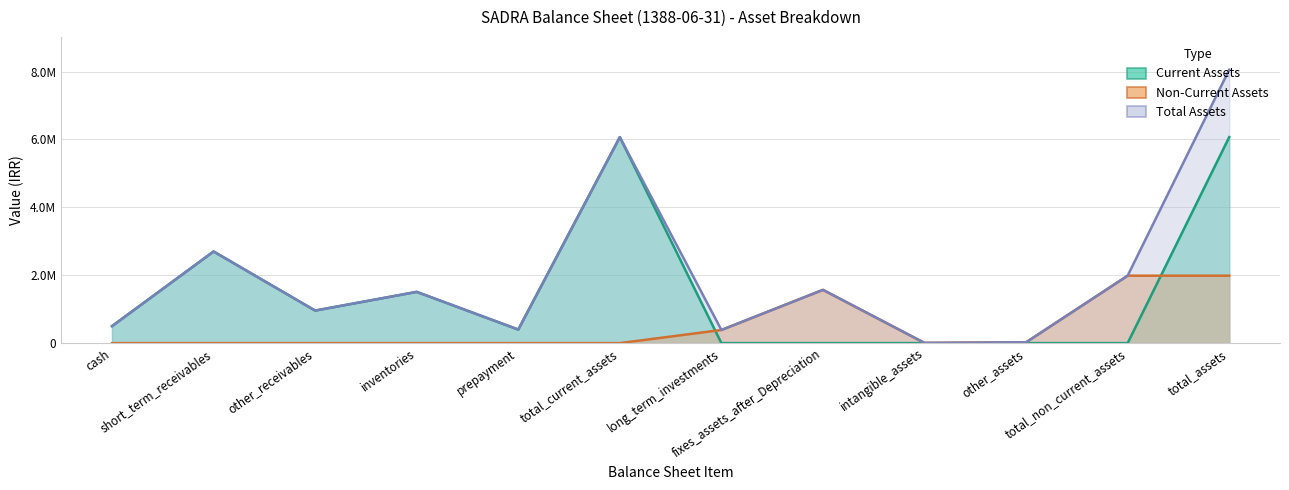

Reading right to left, transcribe all the data shown in this chart.

Current Assets: total_assets=6068367	total_non_current_assets=0	other_assets=0	intangible_assets=0	fixes_assets_after_Depreciation=0	long_term_investments=0	total_current_assets=6068367	prepayment=399900	inventories=1509704	other_receivables=958879	short_term_receivables=2699655	cash=500229
Non-Current Assets: total_assets=1986569	total_non_current_assets=1986569	other_assets=24429	intangible_assets=5709	fixes_assets_after_Depreciation=1569223	long_term_investments=387208	total_current_assets=0	prepayment=0	inventories=0	other_receivables=0	short_term_receivables=0	cash=0
Total Assets: total_assets=8054936	total_non_current_assets=1986569	other_assets=24429	intangible_assets=5709	fixes_assets_after_Depreciation=1569223	long_term_investments=387208	total_current_assets=6068367	prepayment=399900	inventories=1509704	other_receivables=958879	short_term_receivables=2699655	cash=500229